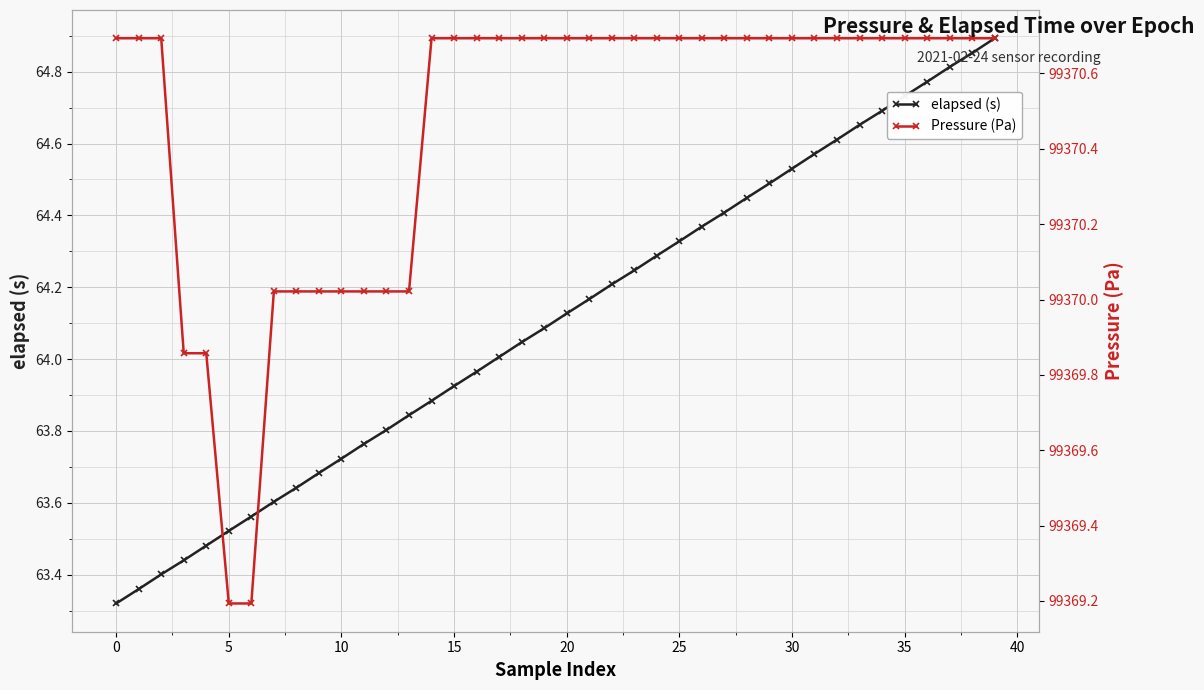

Is this an area chart (filled region under the line)?

No